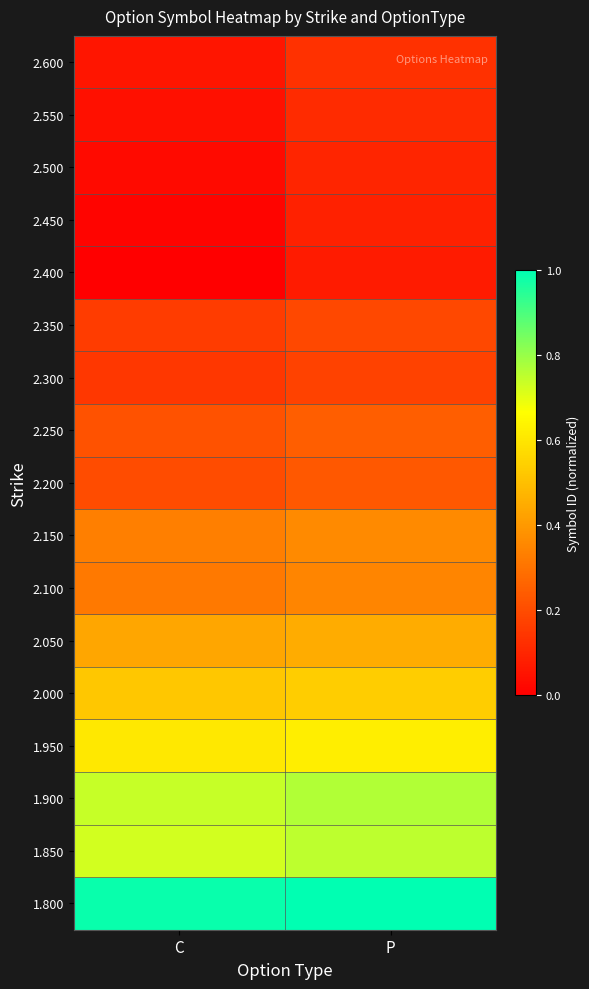

What is the difference between the highest and lowest values at C?

1.0